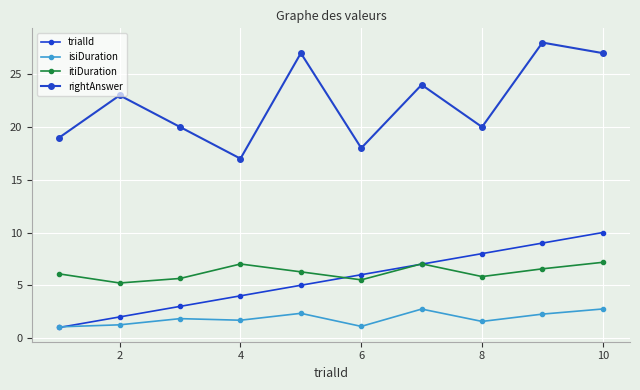

How many intersections are there between itiDuration and trialId?

3